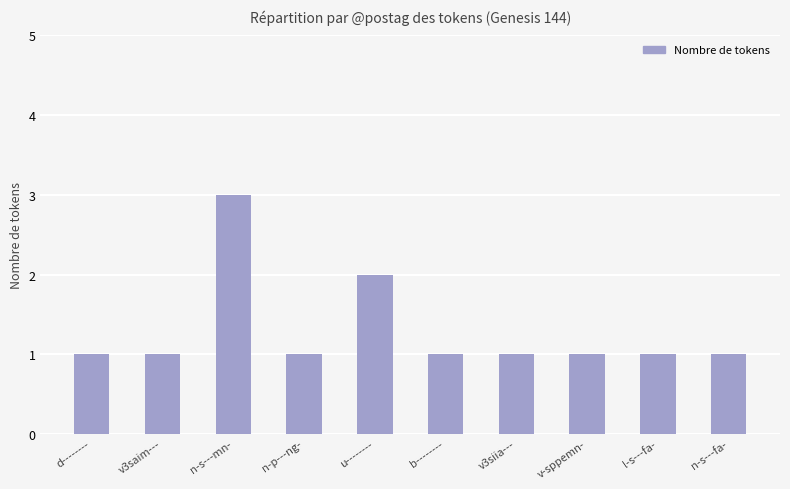

Reading left to right, transcribe all the data shown in this chart.

1	1	3	1	2	1	1	1	1	1